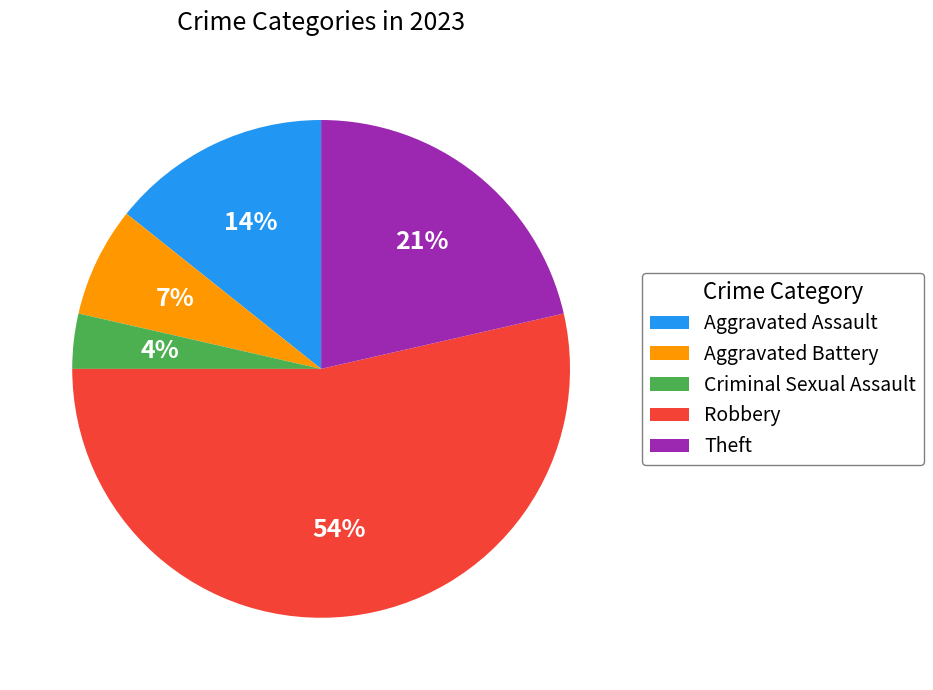

The Aggravated Battery slice represents 1% of the pie. True or false?

False